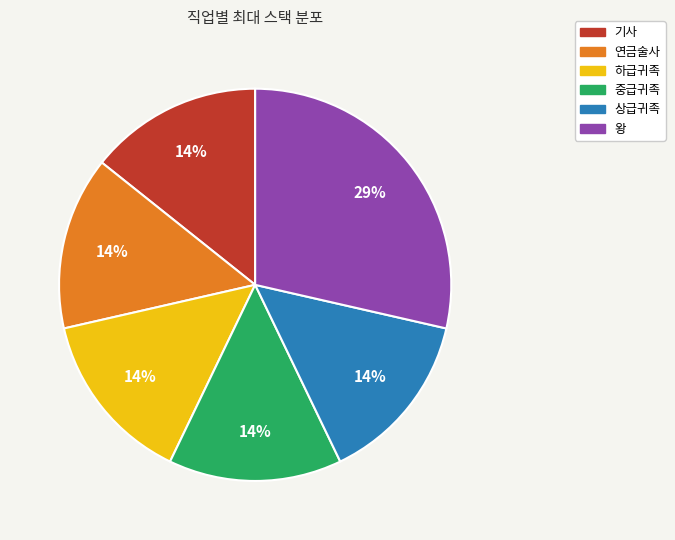

To the nearest percent, what percentage of the pie is 하급귀족?

14%